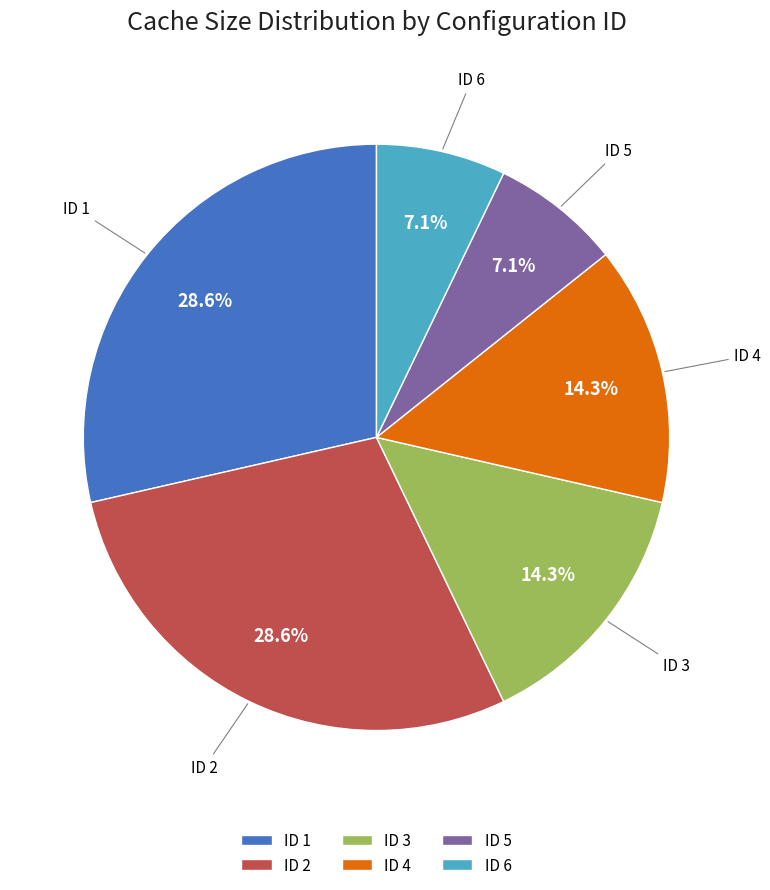

What is the ratio of the value at ID 2 to the value at ID 4?

2.0